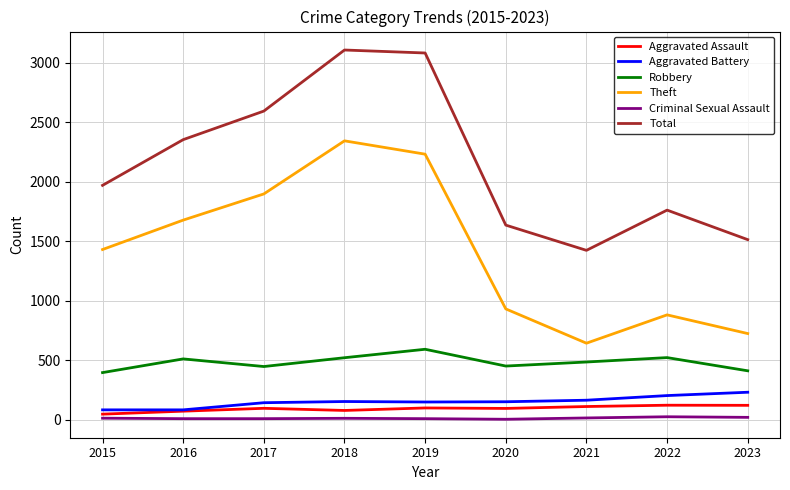

Which series changed the most between 2017 and 2020?

Theft